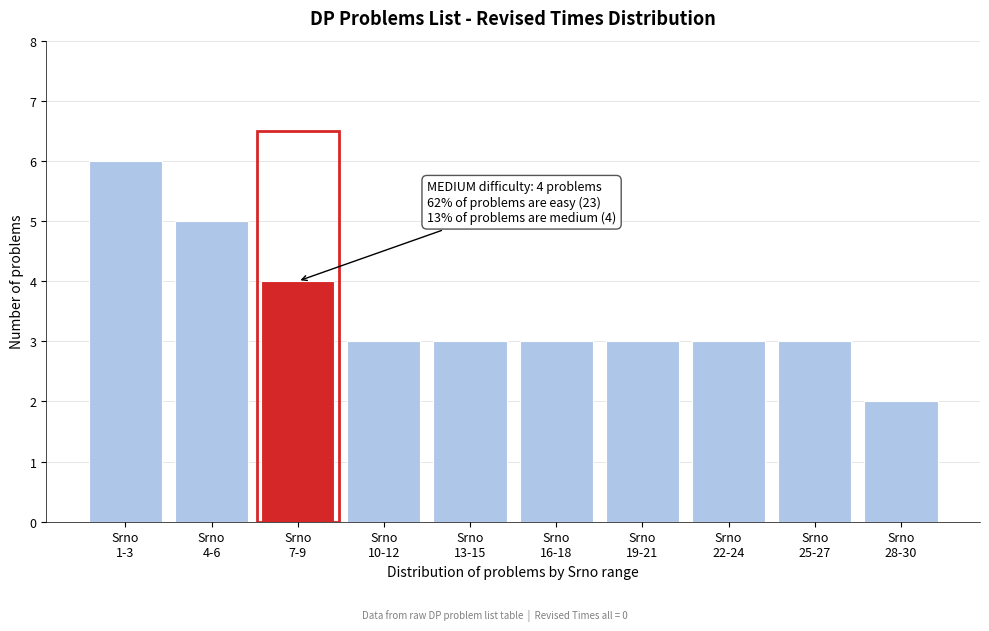

Reading right to left, list all the values displayed in this chart.

2	3	3	3	3	3	3	4	5	6